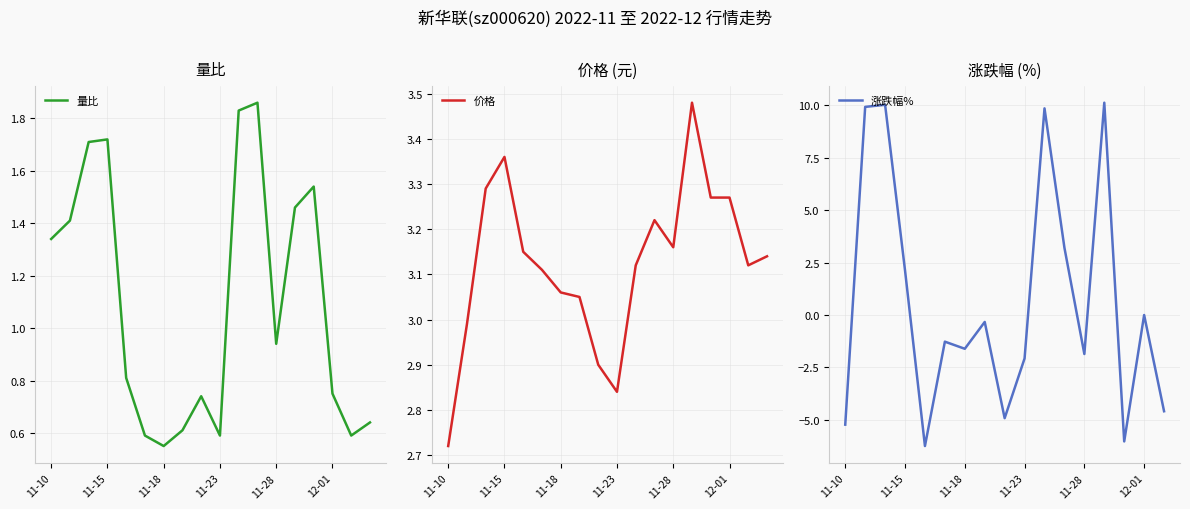

The value of 量比 at 11-10 is 0.5. True or false?

False